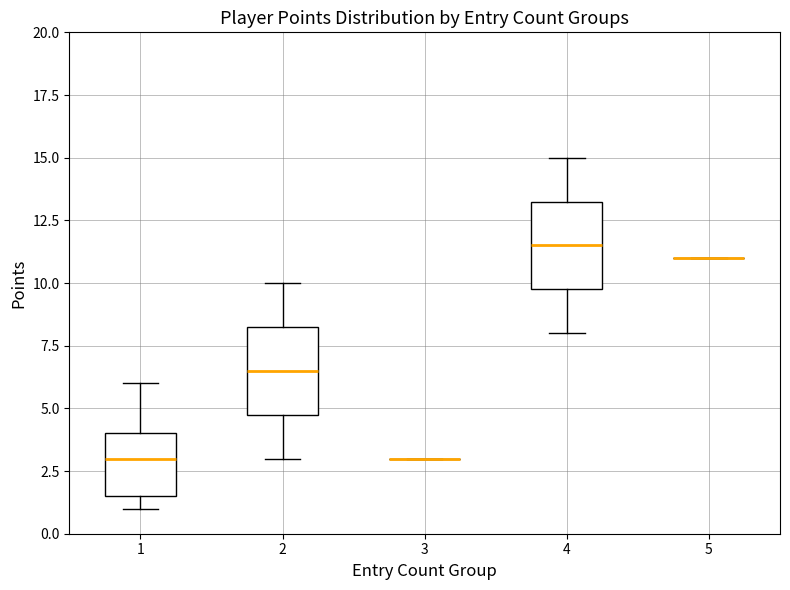

Reading left to right, read every box against the y-axis: the position of its median line, the range the box covers, and the ends of its whiskers. The values are not printed on the chart, so give them approximately, as read against the axis.

1: median 3.0, box 1.5 to 4.0, whiskers 1.0 to 6.0
2: median 6.5, box 5.0 to 8.5, whiskers 3.0 to 10.0
3: box collapsed to a line at 3.0, whiskers 3.0 to 3.0
4: median 11.5, box 10.0 to 13.5, whiskers 8.0 to 15.0
5: box collapsed to a line at 11.0, whiskers 11.0 to 11.0